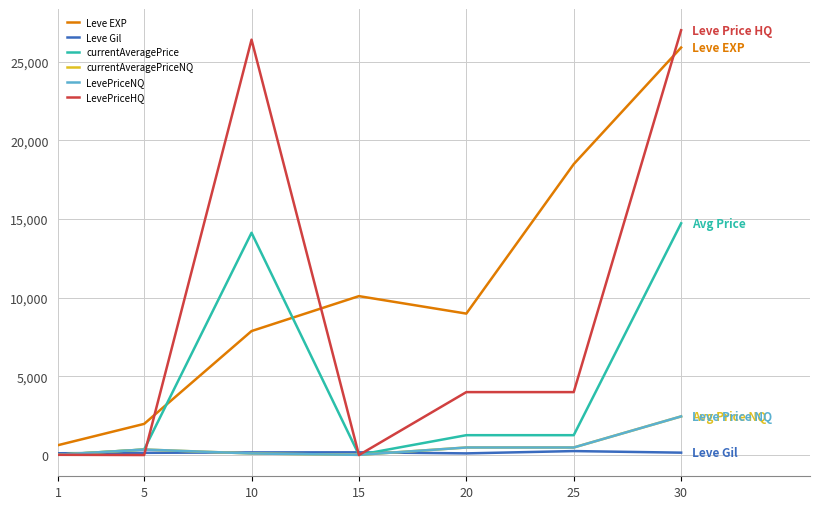

Is this an area chart (filled region under the line)?

No